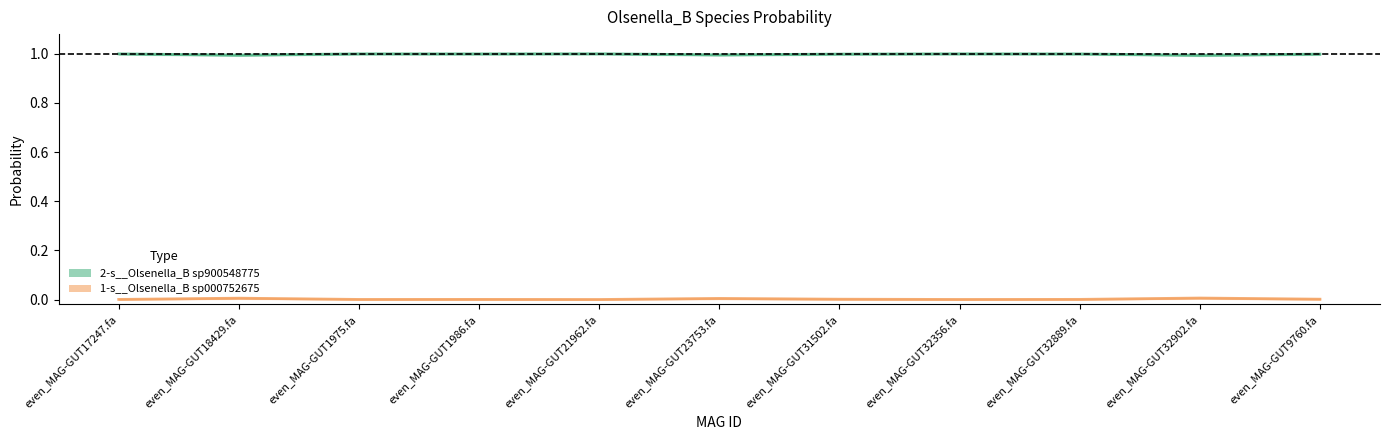

What position from the right is even_MAG-GUT21962.fa?

7